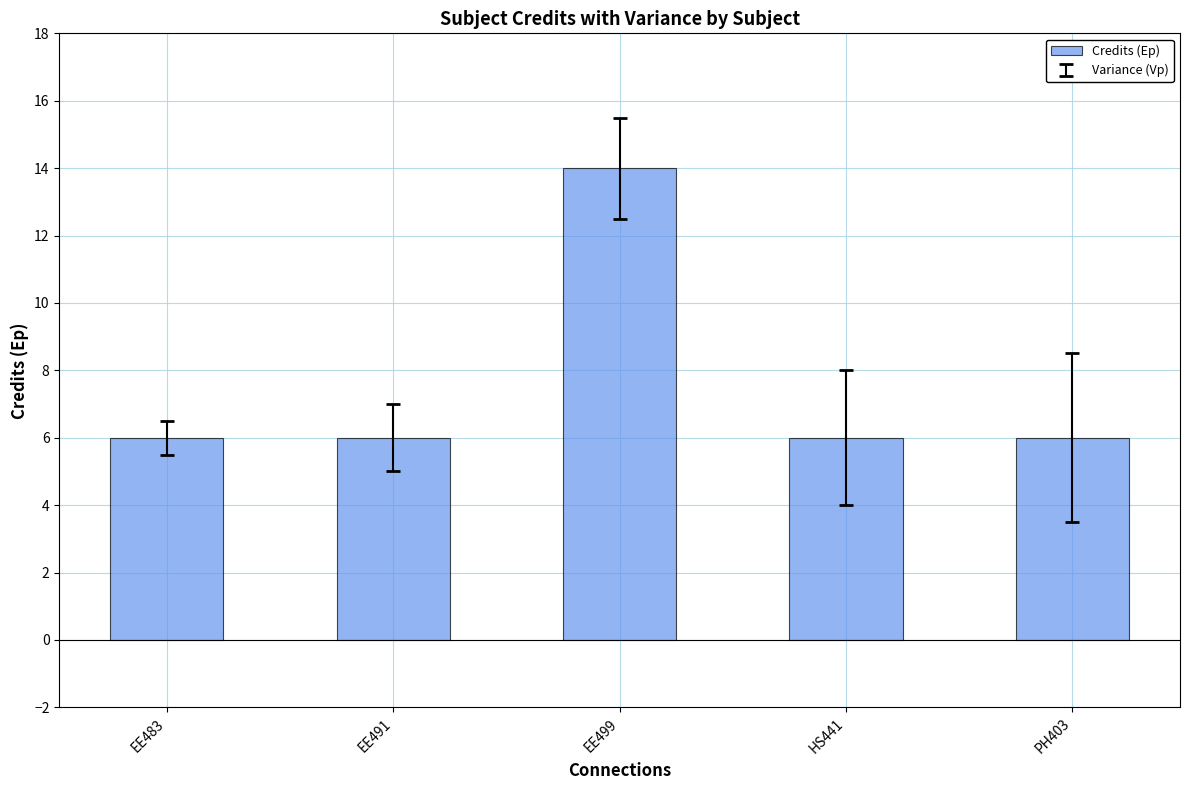

What is the average value?

8